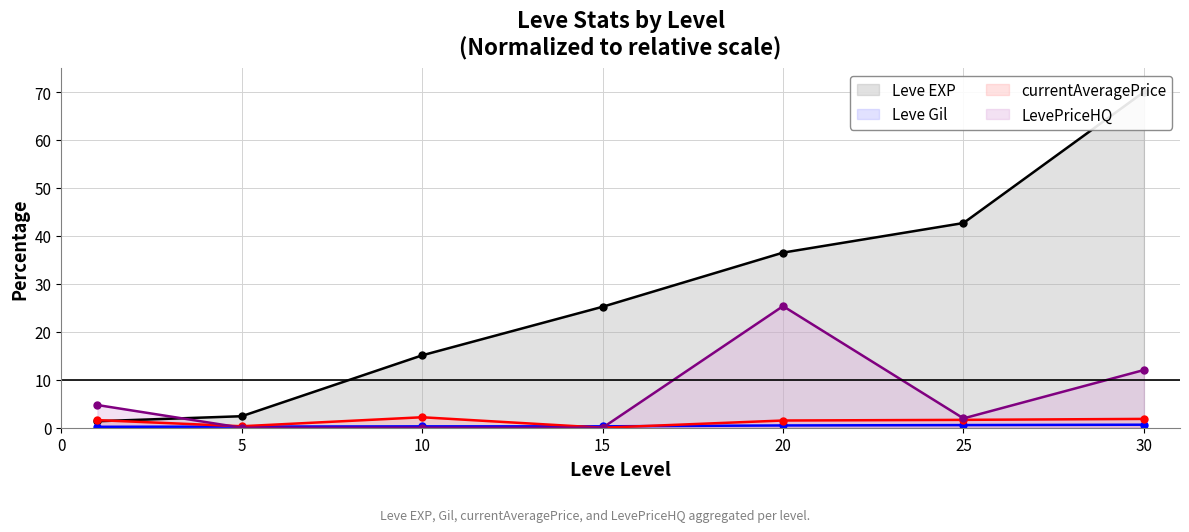

What is the difference between the maximum and minimum values in the Leve Gil series?

0.4